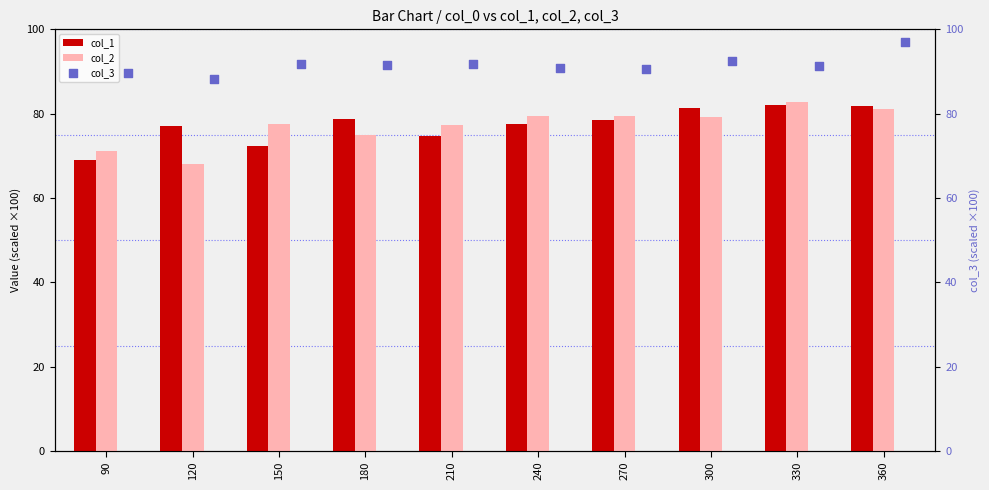

Is it true that col_1 equals 129.5 at 180?

False